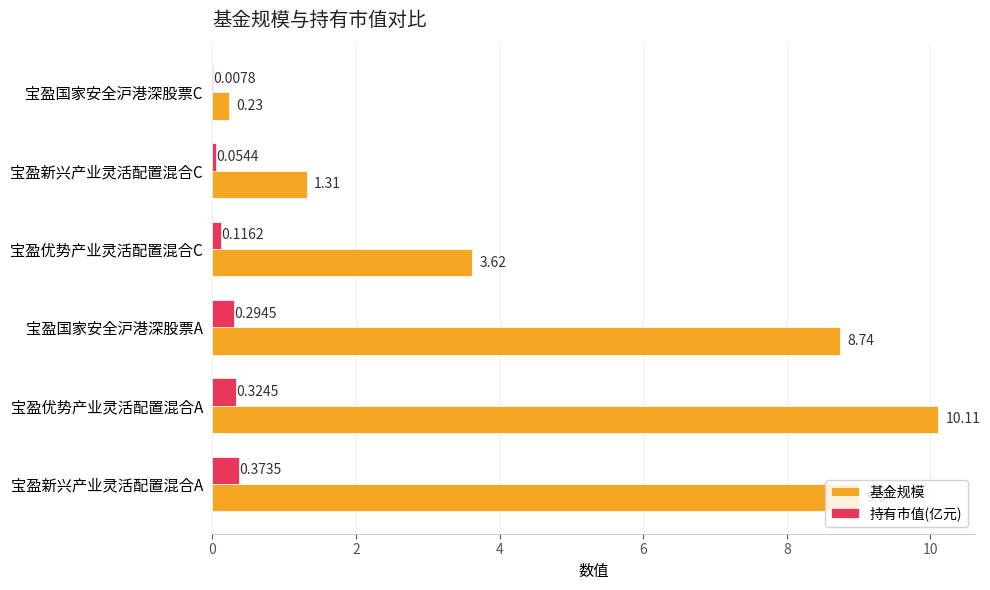

At which category is the sum across all series the highest?

宝盈优势产业灵活配置混合A